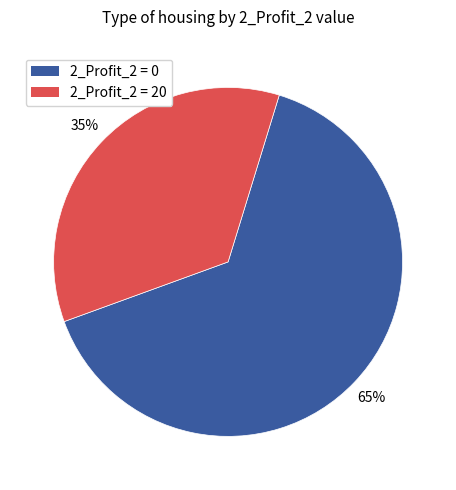

To the nearest percent, what is the average slice percentage?

50%